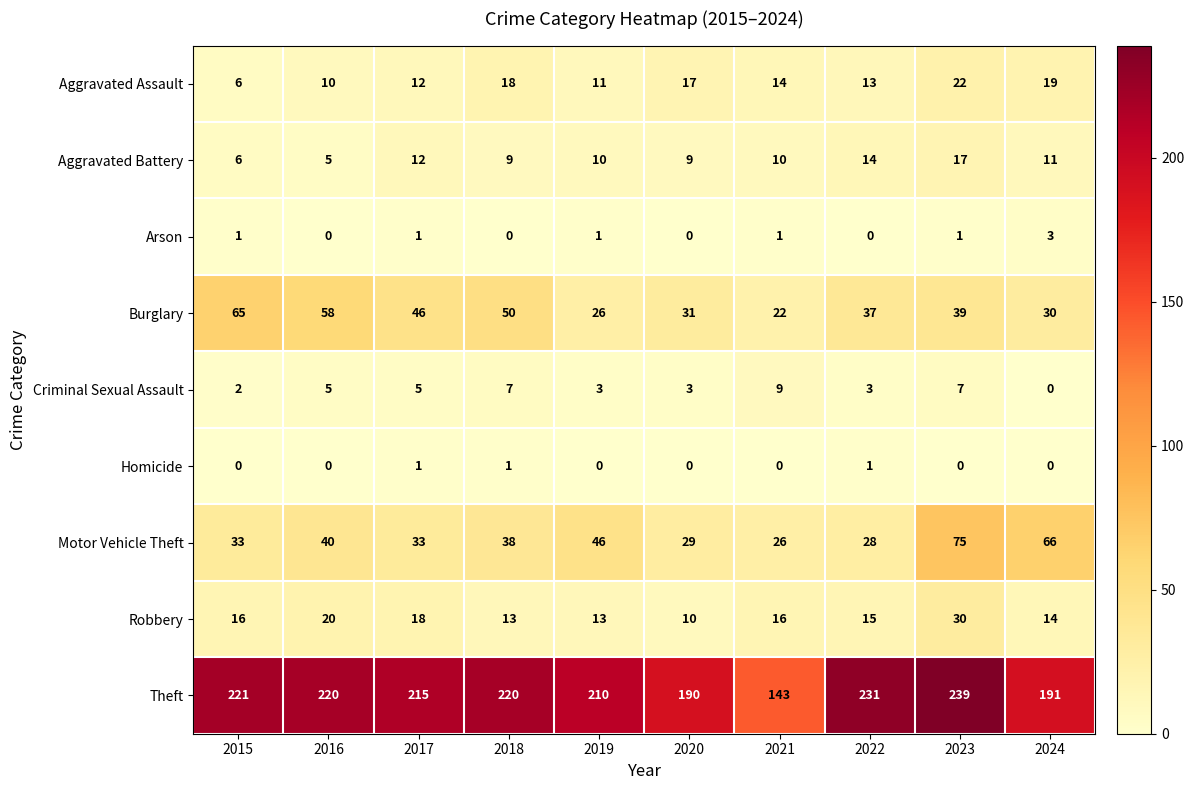

Read the Criminal Sexual Assault value at 2020.

3